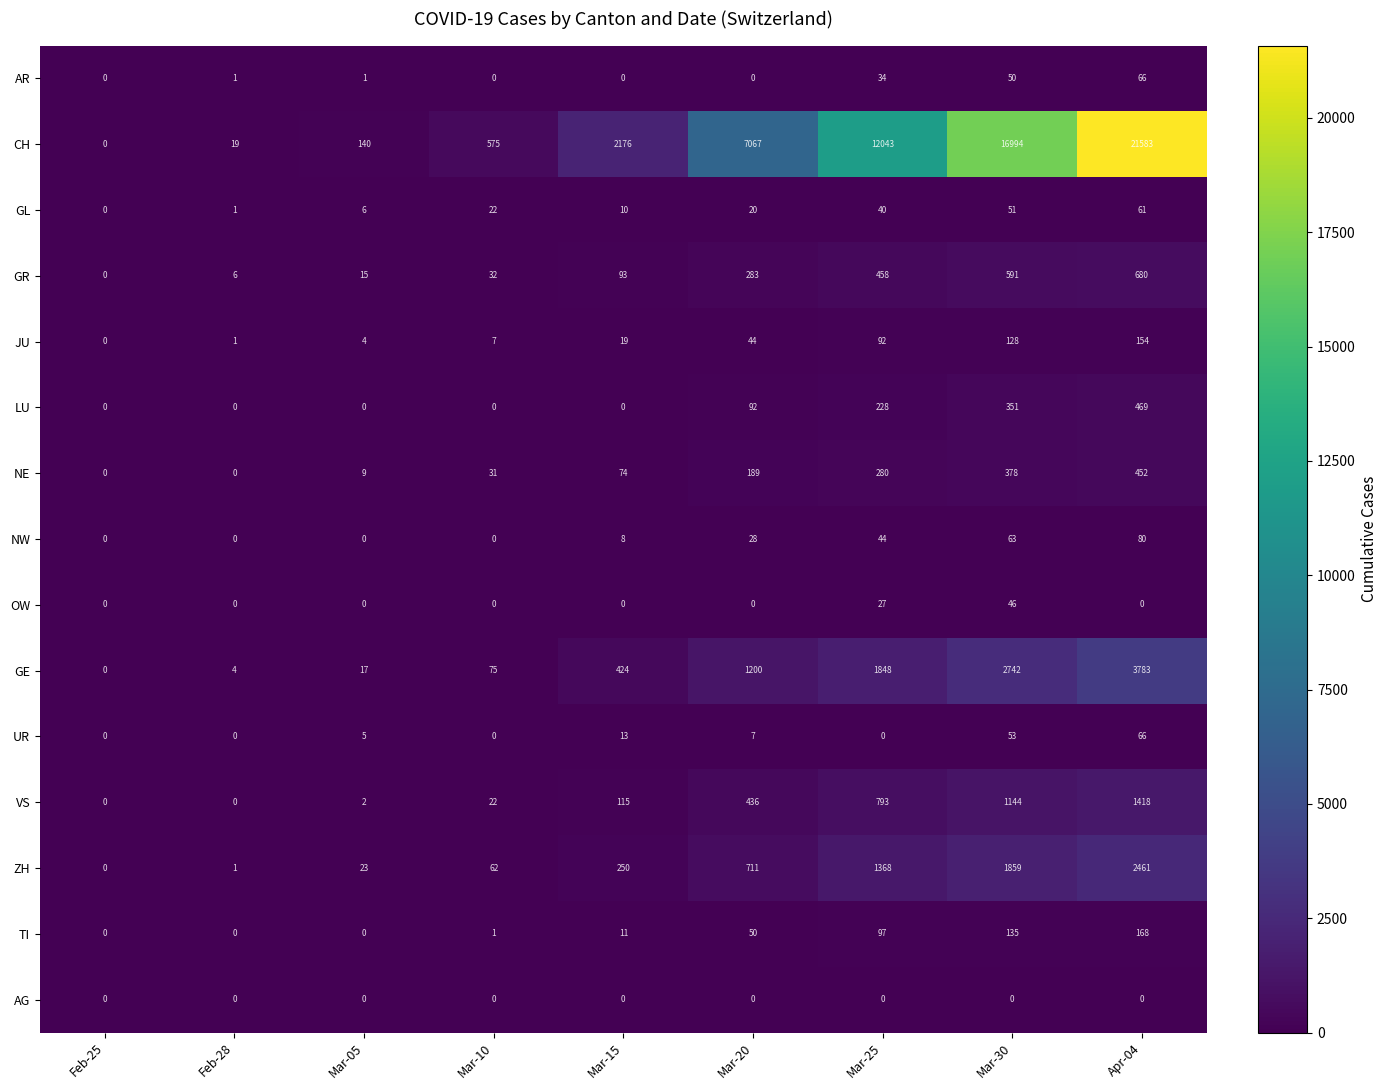

What is the difference between the maximum and second lowest values in the GR series?

674